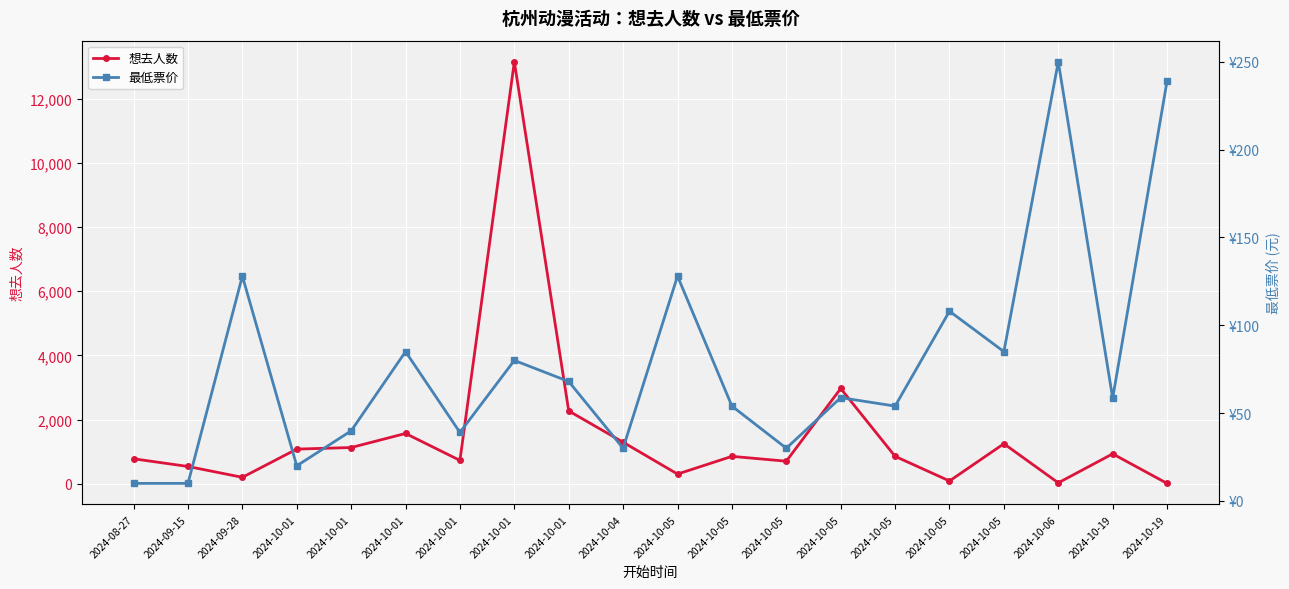

Which series ends up on top after the final intersection of 想去人数 and 最低票价?

最低票价